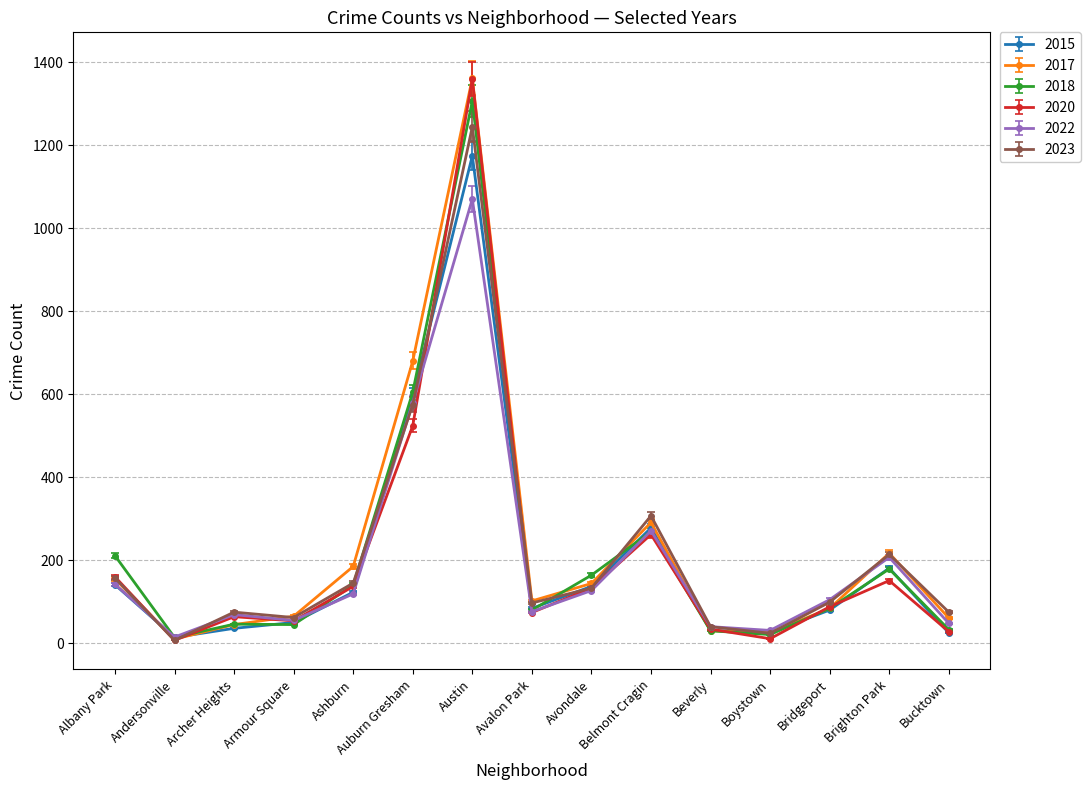

How many data points does each series have?

15